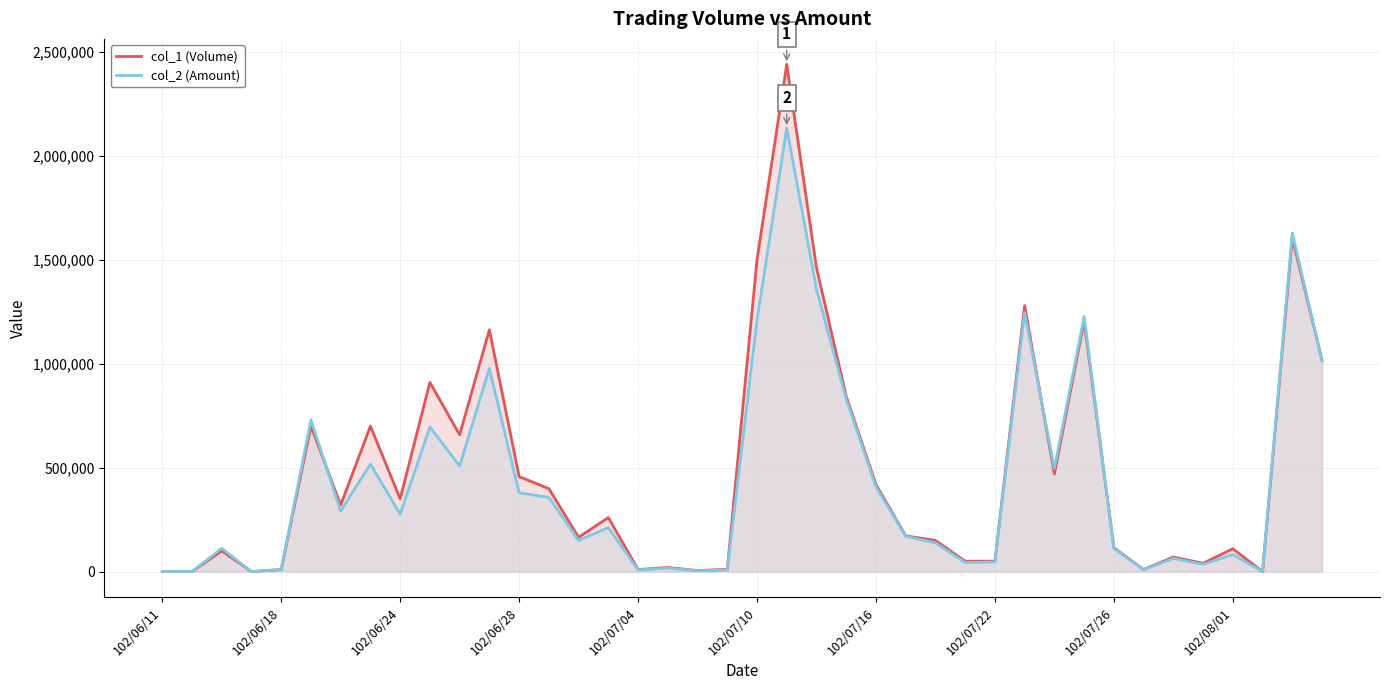

What are all the series names shown in the legend?

col_1 (Volume), col_2 (Amount)